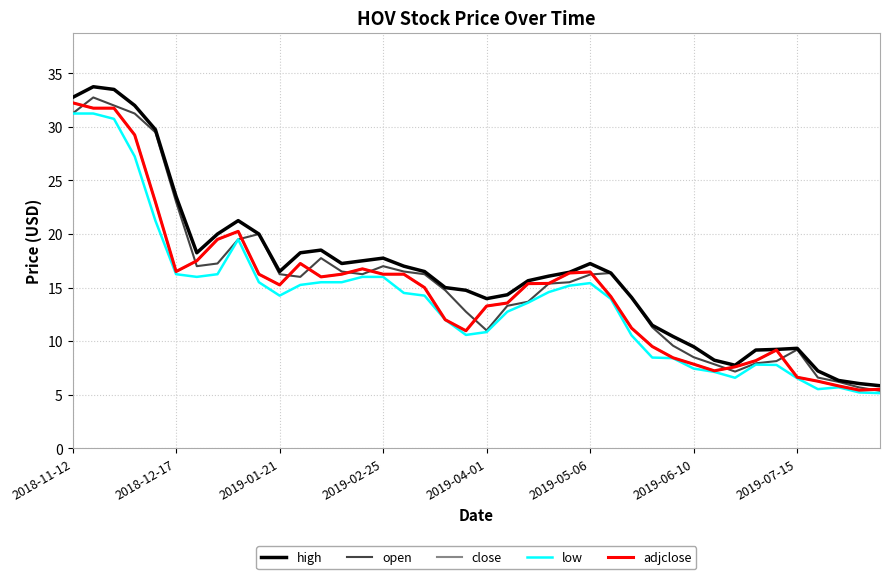

Does the chart have visible grid lines?

Yes